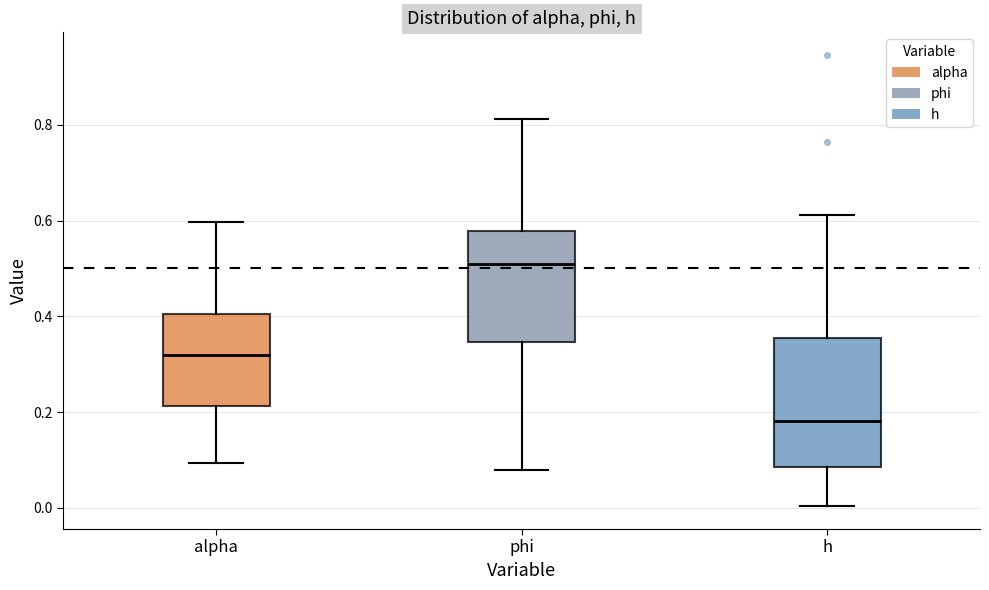

Reading left to right, read every box against the y-axis: the position of its median line, the range the box covers, and the ends of its whiskers. The values are not printed on the chart, so give them approximately, as read against the axis.

alpha: median 0.32, box 0.22 to 0.40, whiskers 0.10 to 0.60
phi: median 0.50, box 0.34 to 0.58, whiskers 0.08 to 0.82
h: median 0.18, box 0.08 to 0.36, whiskers 0.00 to 0.62